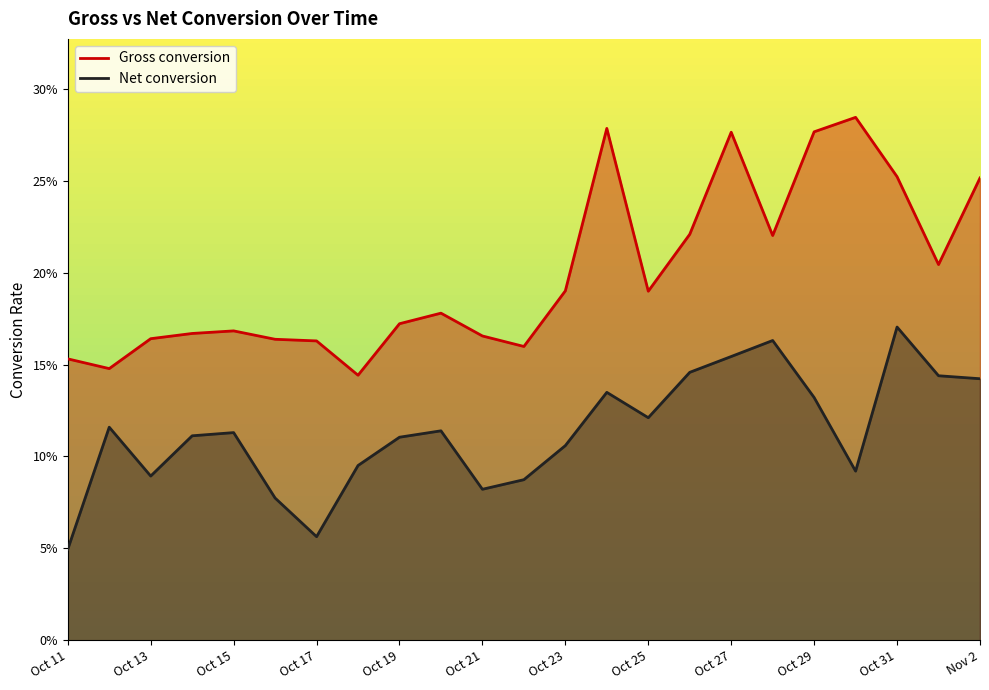

Reading left to right, extract all data points from this chart.

Gross conversion: 0.2	0.1	0.2	0.2	0.2	0.2	0.2	0.1	0.2	0.2	0.2	0.2	0.2	0.3	0.2	0.2	0.3	0.2	0.3	0.3	0.3	0.2	0.3
Net conversion: 0.0	0.1	0.1	0.1	0.1	0.1	0.1	0.1	0.1	0.1	0.1	0.1	0.1	0.1	0.1	0.1	0.2	0.2	0.1	0.1	0.2	0.1	0.1